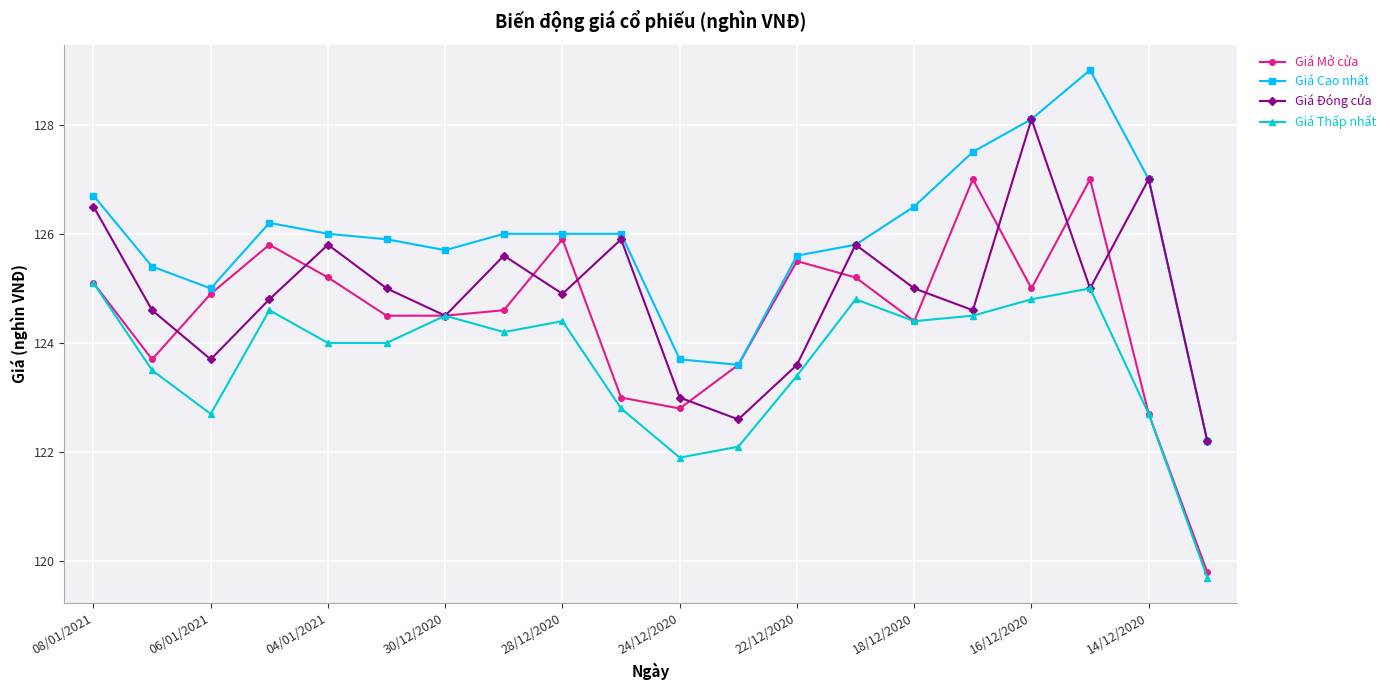

Does the chart display data point markers on the line(s)?

Yes